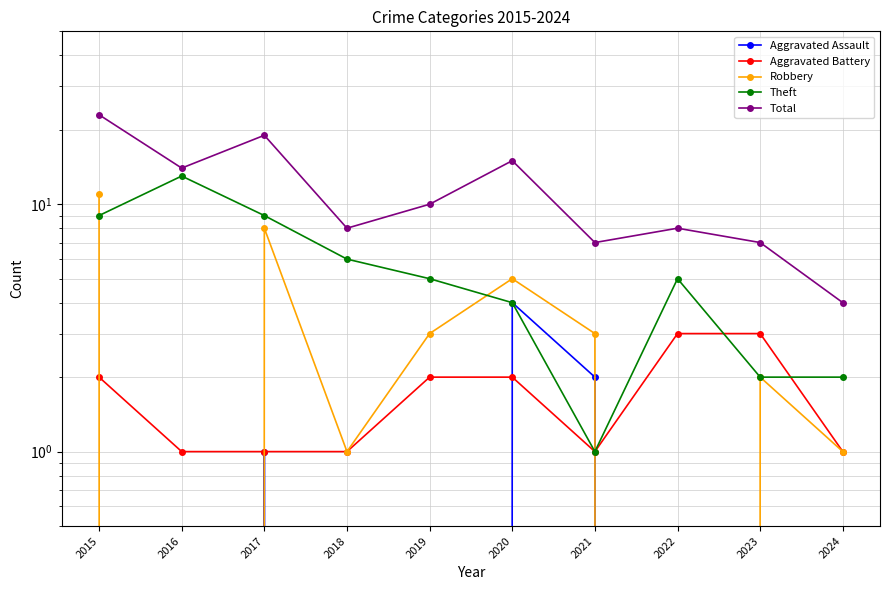

True or false: Aggravated Assault and Robbery intersect in this chart.

False